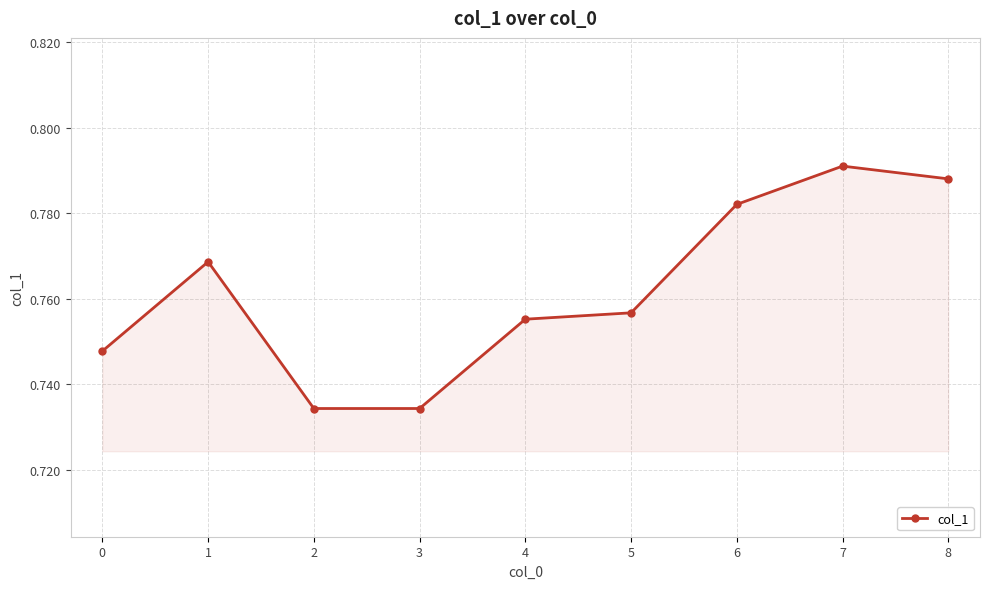

Count the values in the range 0 to 1.

9